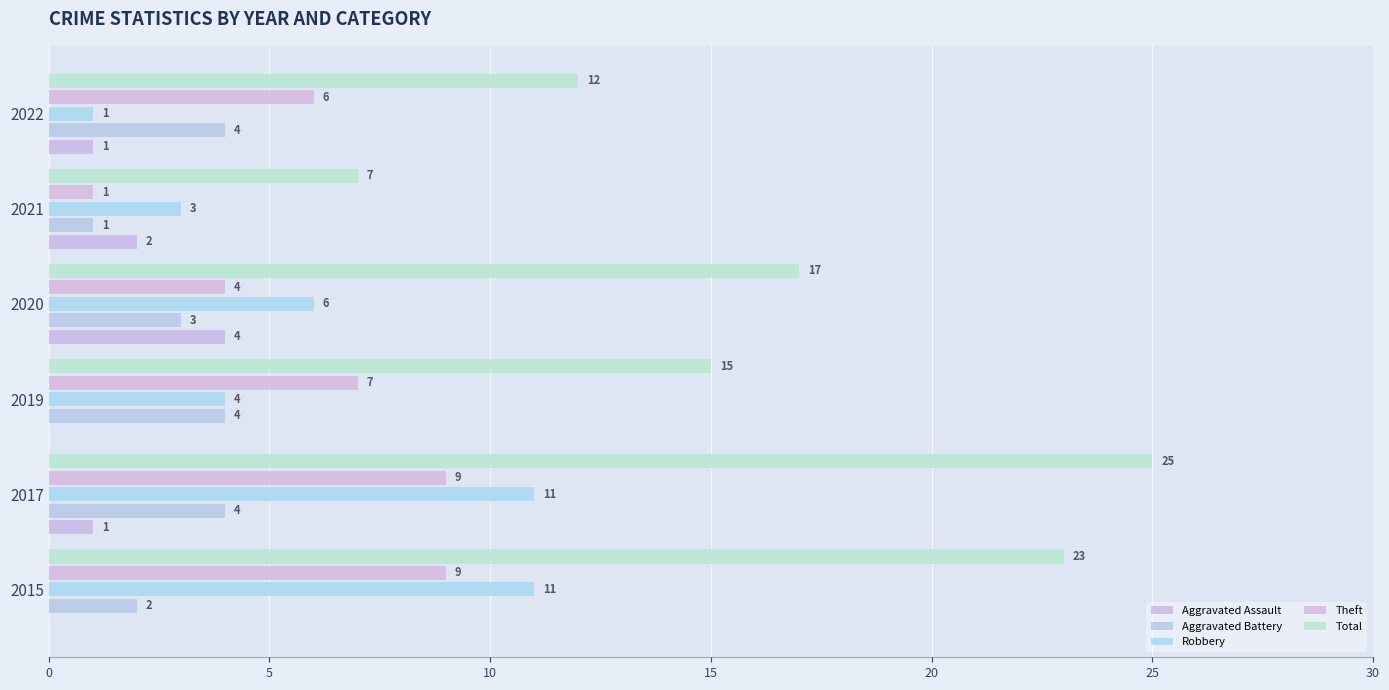

Which series has the largest total across all categories?

Total